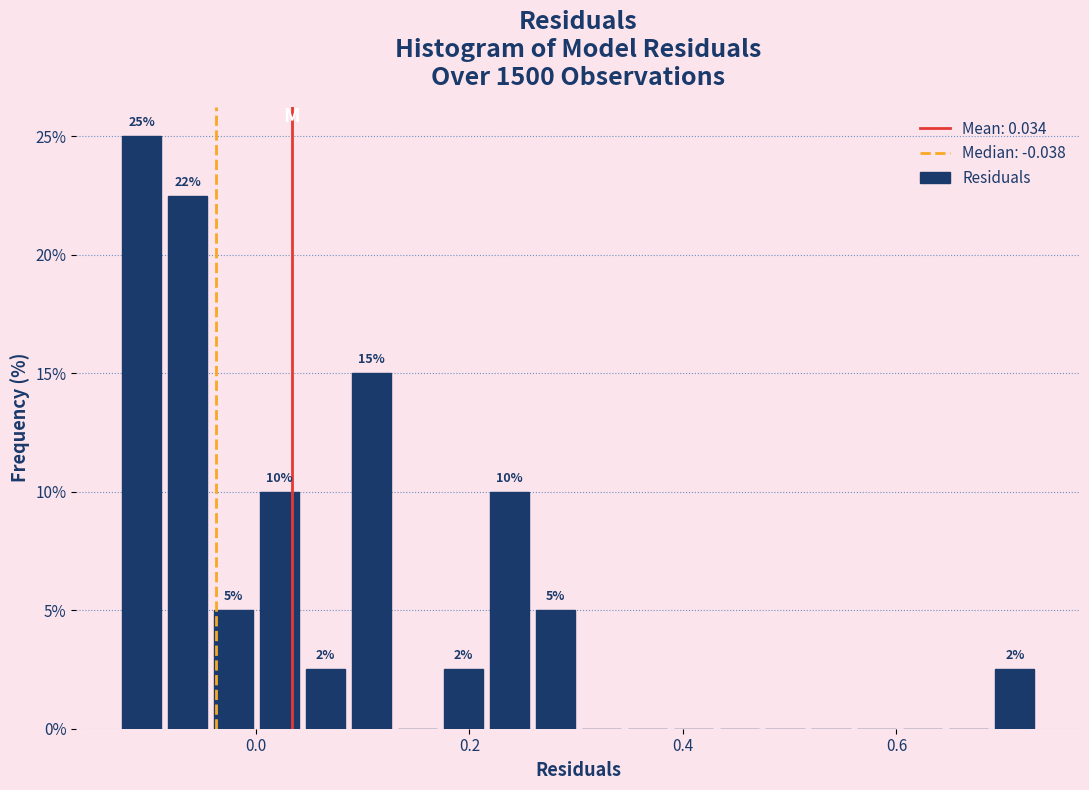

Read against the x-axis, roughly where is the centre of the tallest bar?

-0.10